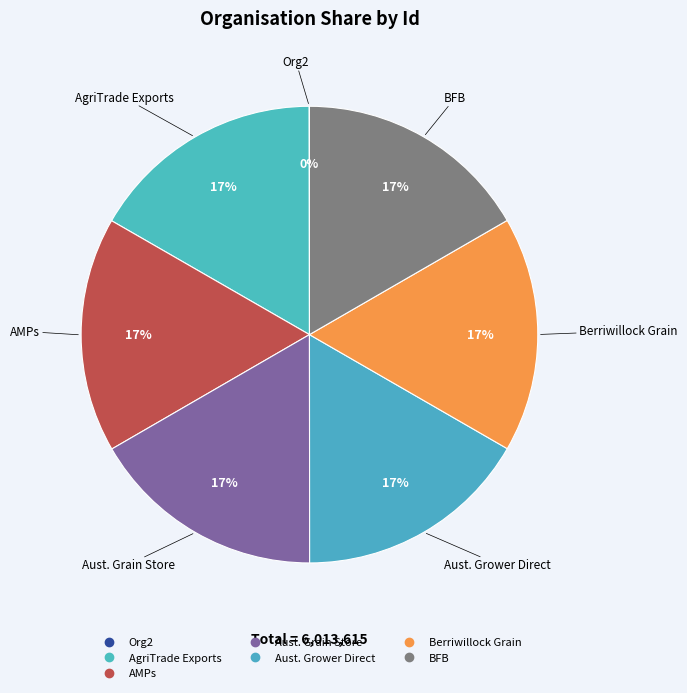

Which has a higher value, AgriTrade Exports or Berriwillock Grain?

Berriwillock Grain